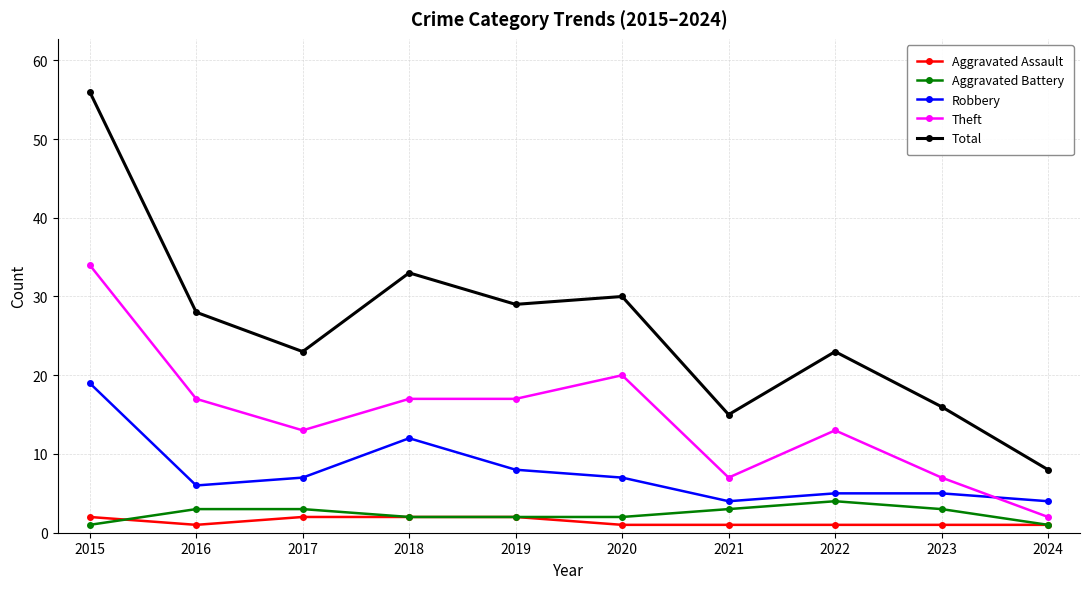

What is the smallest value displayed?

1